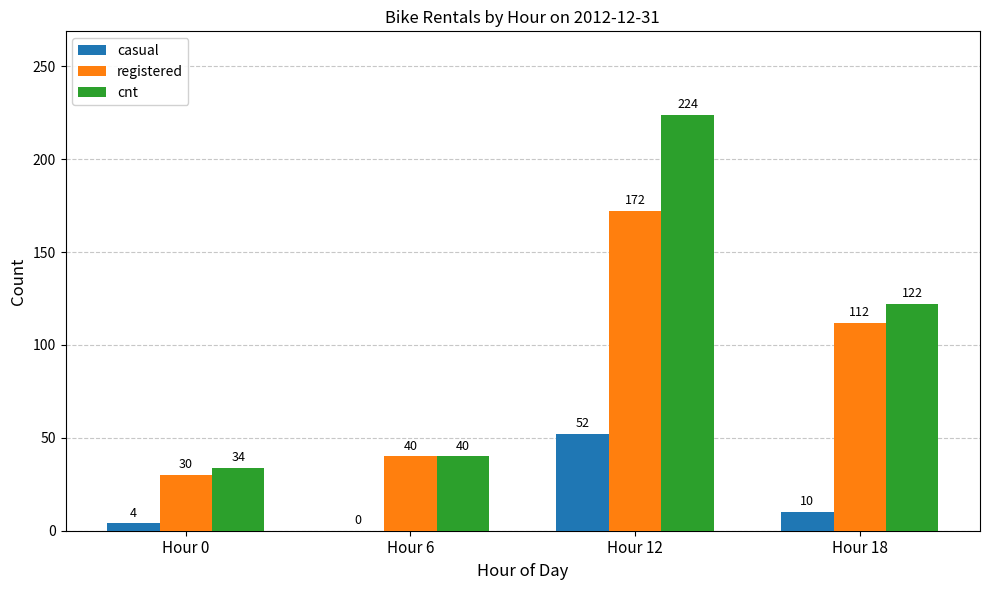

At which category is the sum across all series the highest?

Hour 12